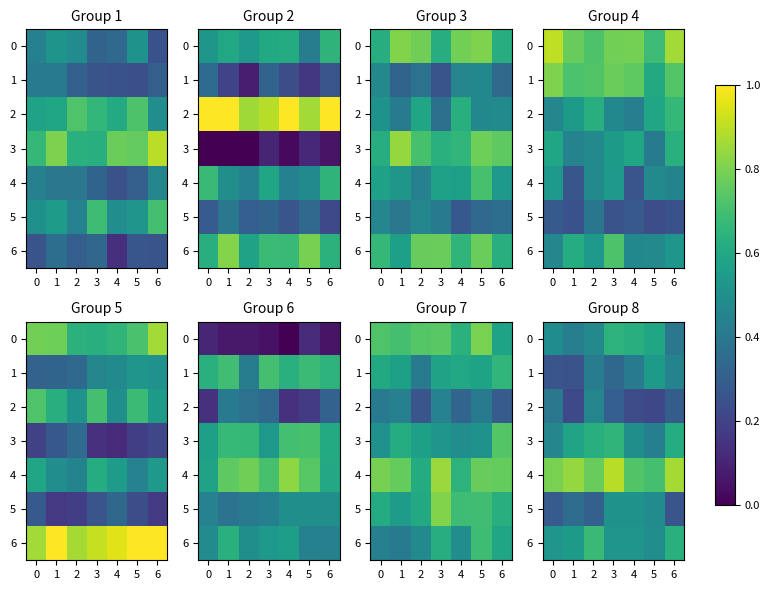

Count the row_5 values in the range 0 to 1.

7